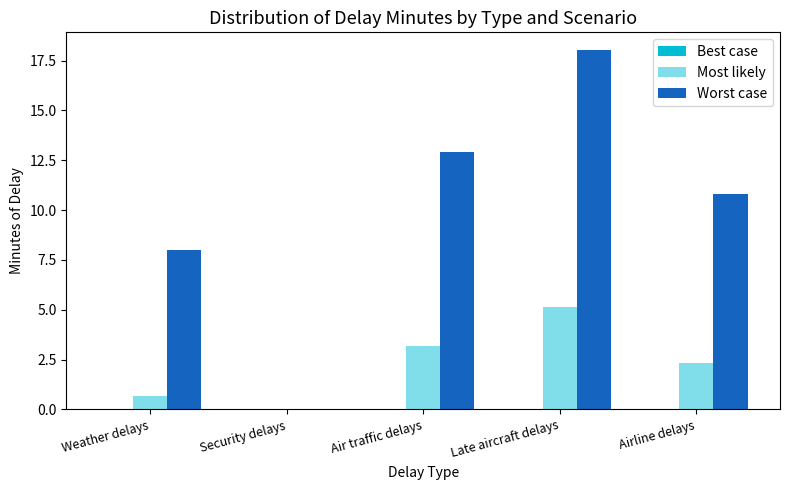

Where does the Worst case series first go above 10?

Air traffic delays